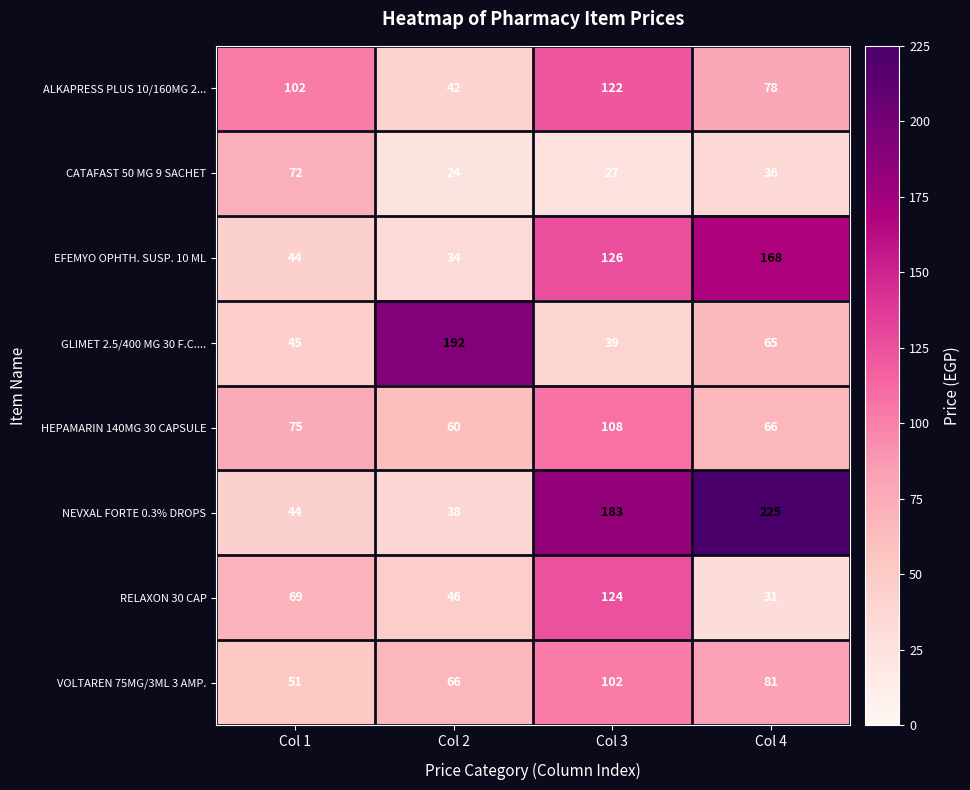

What is the difference between the highest and lowest values at Col 4?

194